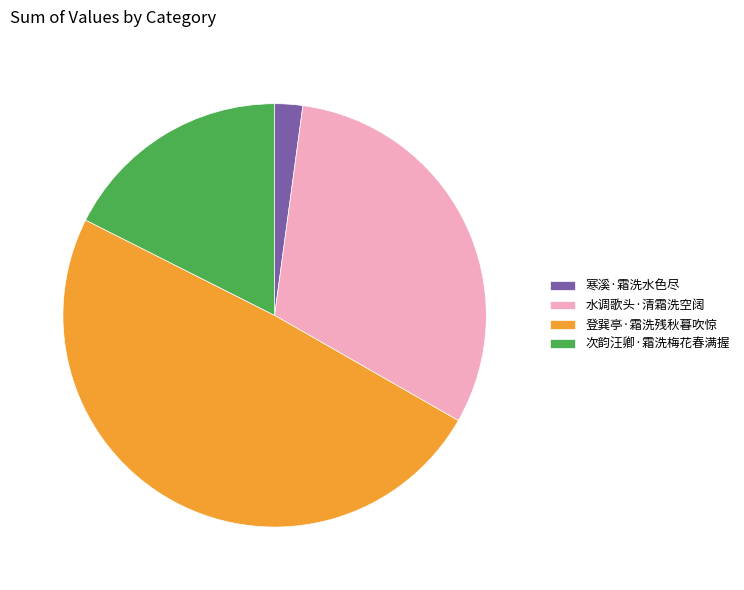

Which slice is the largest?

登巽亭·霜洗残秋暮吹惊